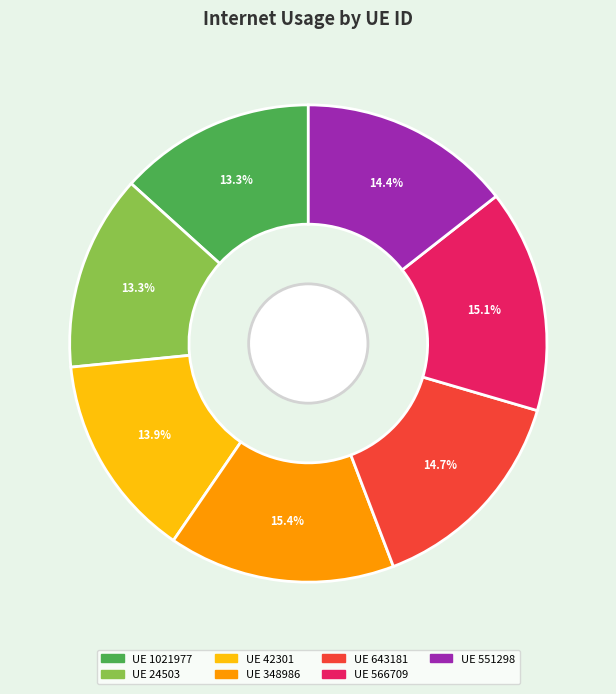

Does any single category account for the majority?

No